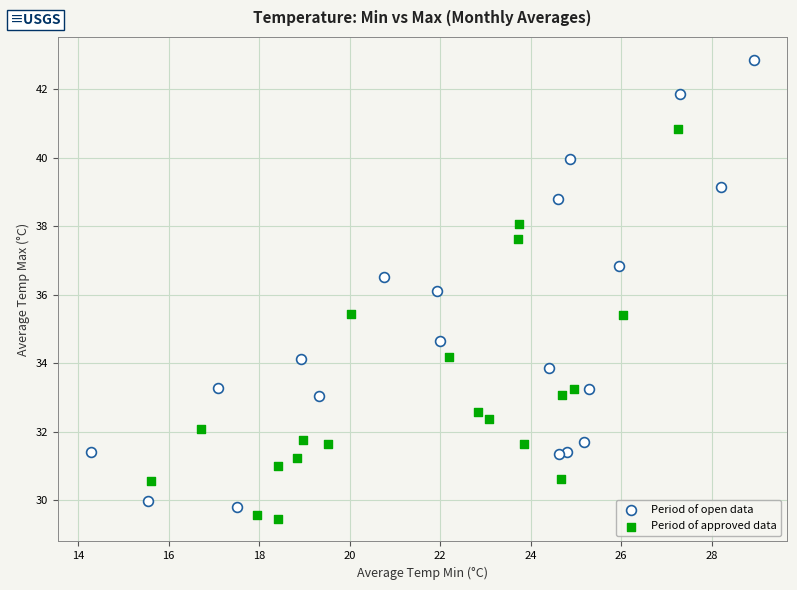

Which series reaches the maximum Y coordinate?

Period of open data